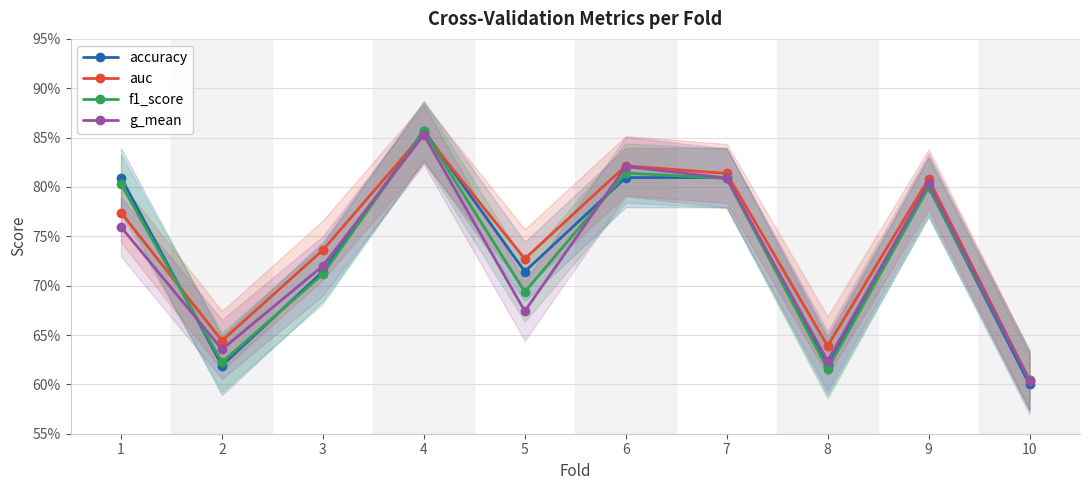

Rank the series by their maximum value, from lowest to highest.

g_mean, auc, f1_score, accuracy